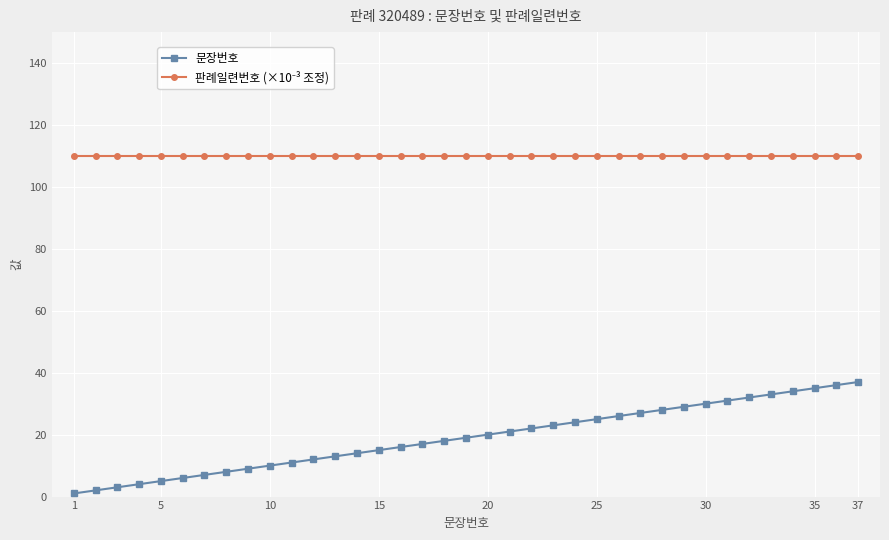

Which series has the widest spread of values?

문장번호